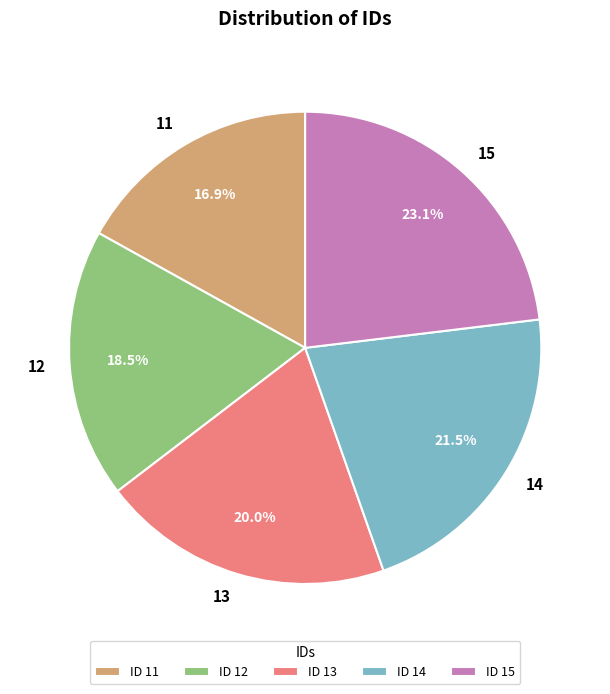

Combined, what portion of the pie is 15 and 13?

43.1%